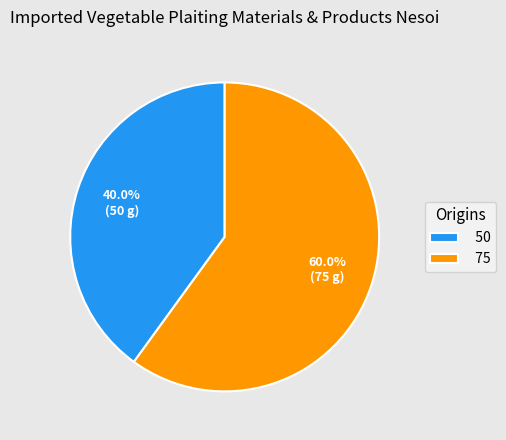

To the nearest percent, what portion does 75 represent?

60%